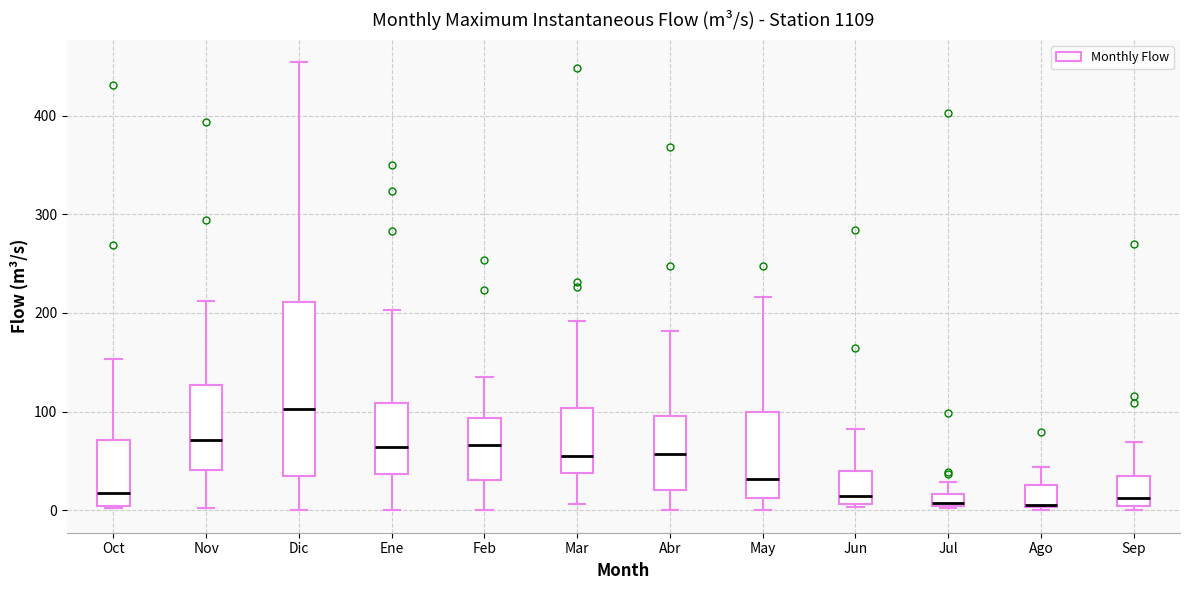

Where is the lower edge of the box for Dic on the y-axis? The values are not printed on the chart, so give them approximately, as read against the axis.

30